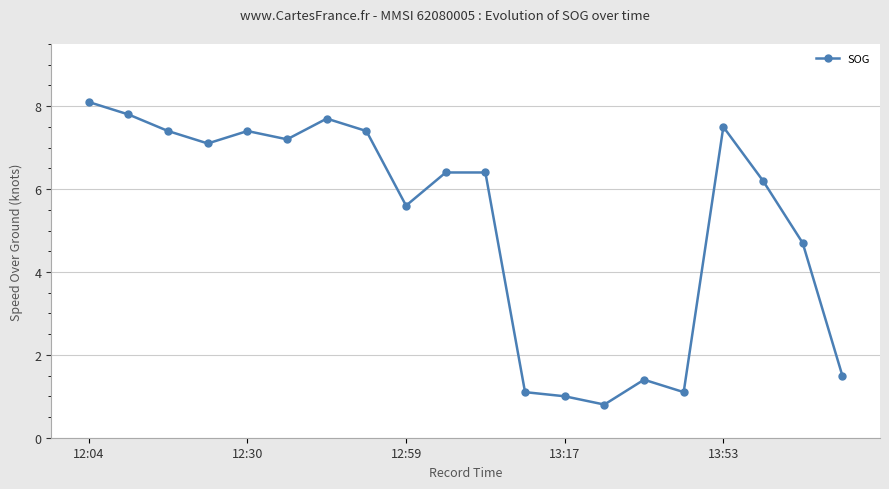

What is the value of the 14th point from the left?

0.8